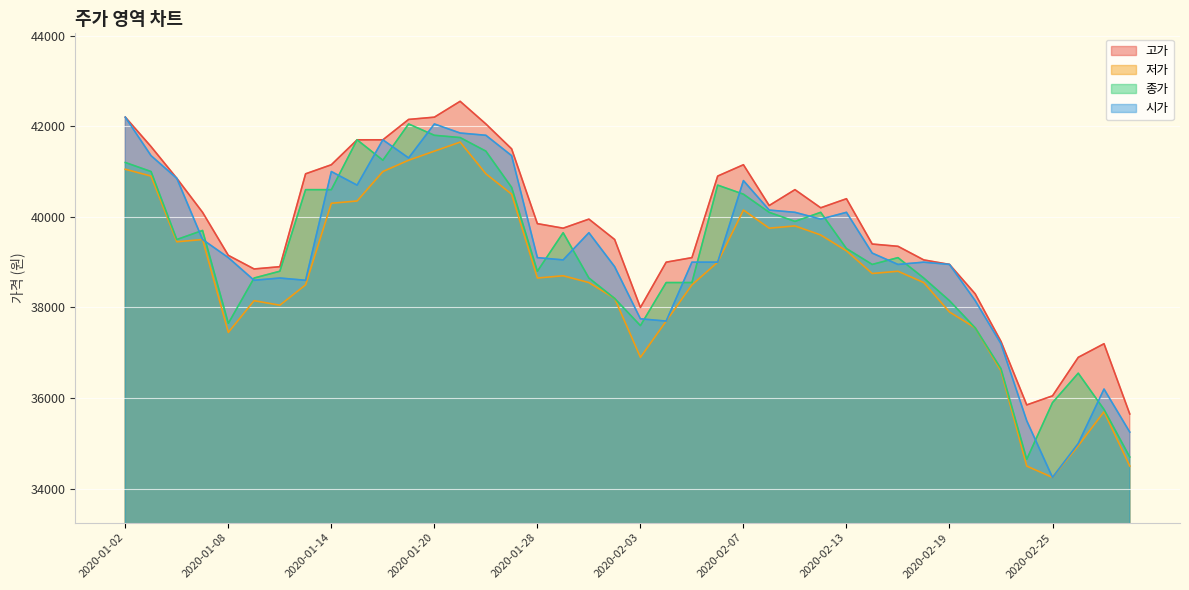

True or false: 저가 has a value of 59862 at 2020-01-13.

False